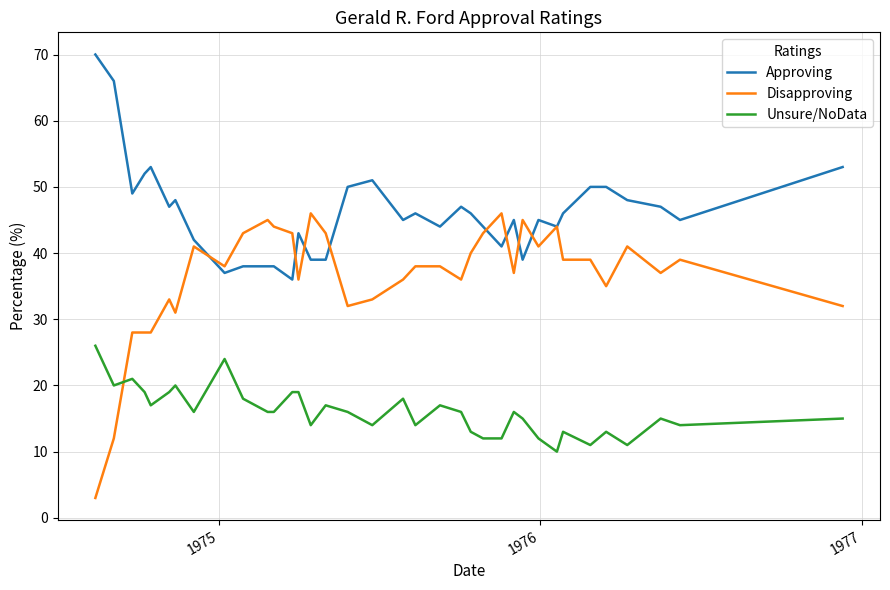

What is the highest value of the Disapproving series?

46